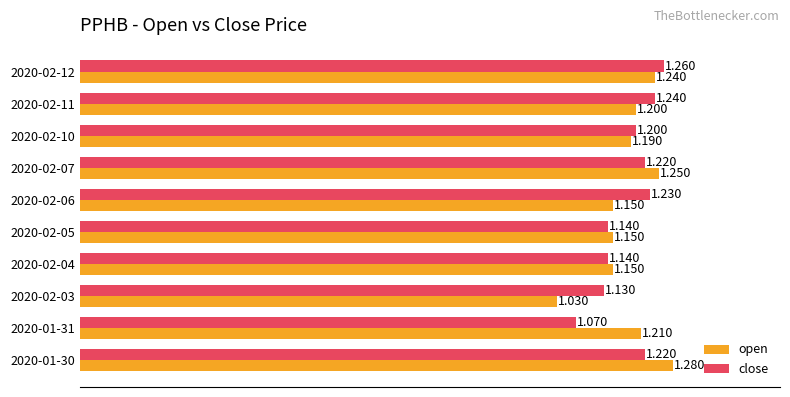

Which category has the lowest value across all series?

2020-02-03